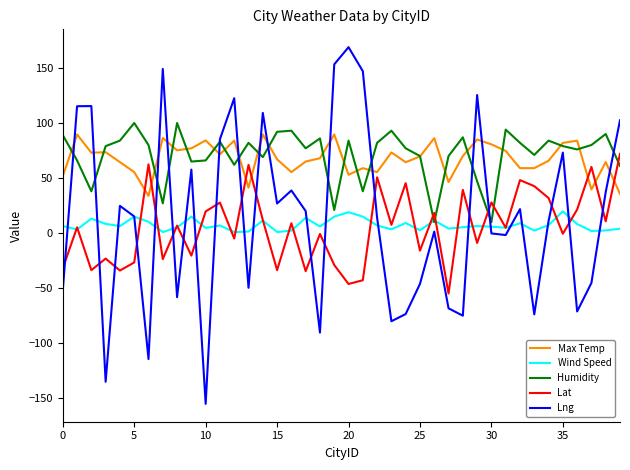

What is the greatest value displayed?

168.9